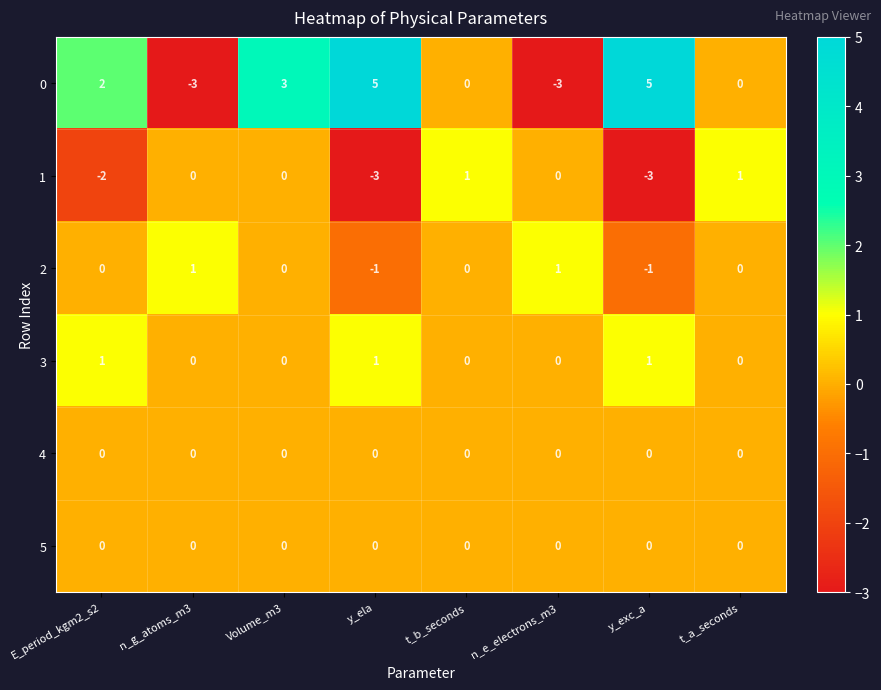

At which category is the sum across all series the highest?

Volume_m3